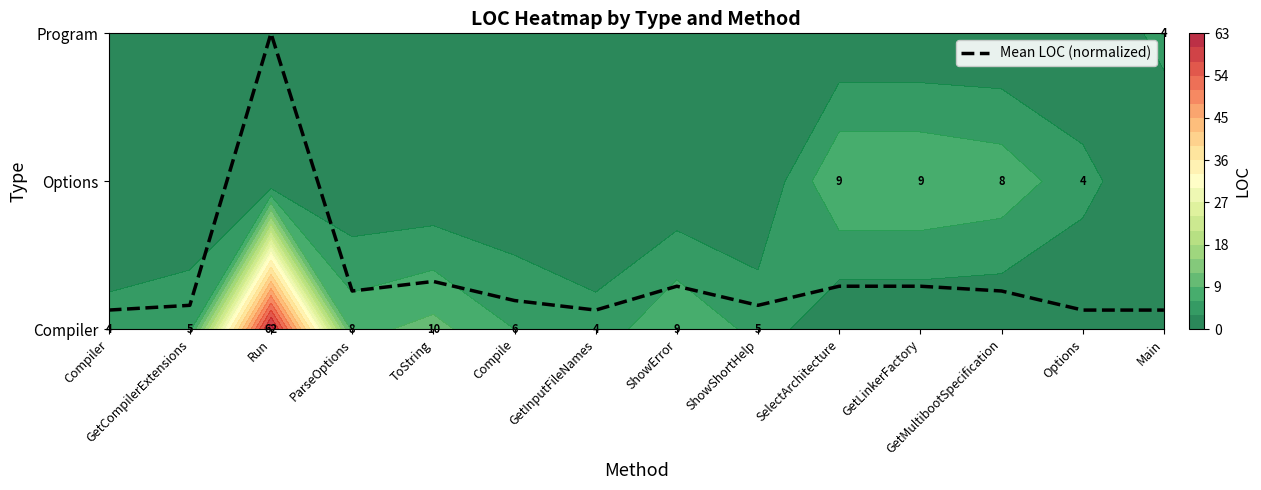

True or false: the data shows 0.1 at Main.

True